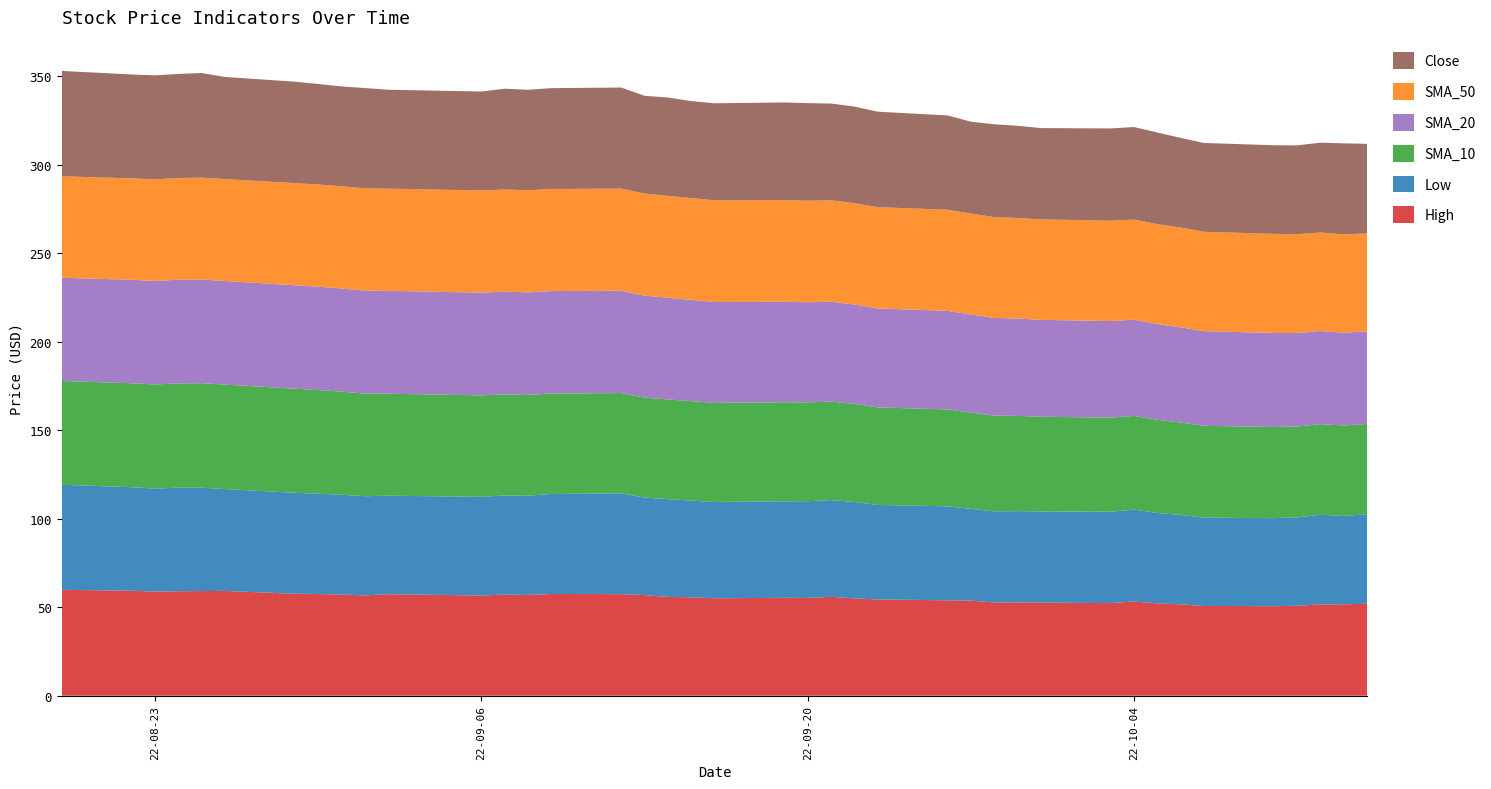

Reading right to left, what are all the values shown in this chart?

High: 52.0	51.6	51.6	50.8	50.6	50.7	51.6	52.2	53.2	52.3	52.6	52.7	52.7	53.7	53.9	54.4	55.0	55.9	55.3	55.3	55.1	55.6	55.8	56.9	57.4	57.5	56.9	57.1	56.6	57.4	56.7	57.2	57.5	57.6	59.2	59.1	59.0	58.8	59.3	59.8
Low: 50.6	50.0	50.7	49.9	49.7	49.9	50.5	51.1	52.0	51.6	51.6	51.6	51.5	51.8	53.1	53.4	54.5	54.7	54.6	54.5	54.4	54.7	55.2	55.1	56.9	56.5	56.1	56.0	55.7	55.7	56.0	56.4	56.7	57.0	57.6	58.4	58.5	58.2	58.5	59.4
SMA_10: 51.0	51.1	51.2	51.3	51.5	51.8	52.2	52.6	52.9	53.2	53.5	53.8	54.1	54.4	54.7	55.1	55.4	55.6	55.9	55.9	56.0	56.2	56.4	56.5	56.7	56.7	57.0	57.2	57.3	57.6	58.0	58.3	58.6	58.8	59.0	59.0	58.9	58.8	58.7	58.6
SMA_20: 52.3	52.5	52.6	52.9	53.1	53.5	53.8	54.1	54.4	54.6	54.7	55.0	55.2	55.4	55.7	55.9	56.2	56.4	56.6	56.8	57.0	57.2	57.5	57.7	57.8	57.9	57.9	58.0	58.0	58.1	58.2	58.3	58.4	58.5	58.5	58.6	58.6	58.5	58.5	58.4
SMA_50: 55.4	55.5	55.7	55.8	56.0	56.2	56.3	56.5	56.6	56.7	56.8	56.9	56.9	57.0	57.1	57.2	57.3	57.3	57.4	57.4	57.5	57.5	57.6	57.6	57.7	57.7	57.7	57.7	57.7	57.8	57.8	57.8	57.7	57.7	57.6	57.6	57.5	57.4	57.3	57.3
Close: 50.6	51.4	50.8	50.2	50.1	50.2	50.7	51.8	52.3	52.2	51.6	52.1	52.5	51.9	53.3	54.0	54.6	54.7	55.1	55.2	54.8	54.8	55.6	55.3	57.1	57.0	56.8	57.0	55.9	55.9	56.7	56.4	56.8	57.3	57.7	59.1	58.8	58.7	58.7	59.6